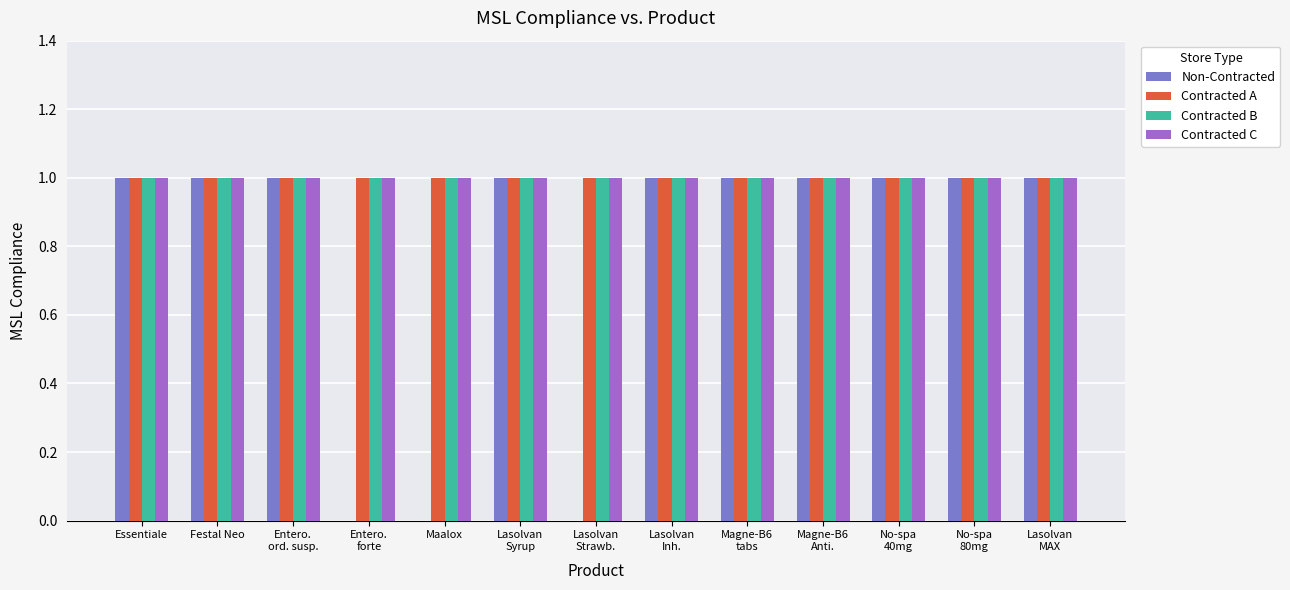

What is the sum of all Contracted A values?

13